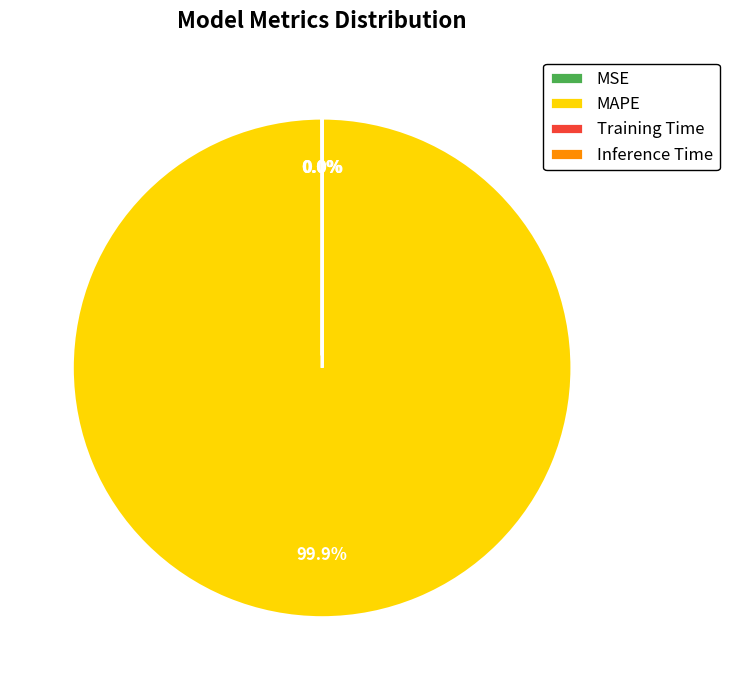

Which slice represents more than half of the pie?

MAPE